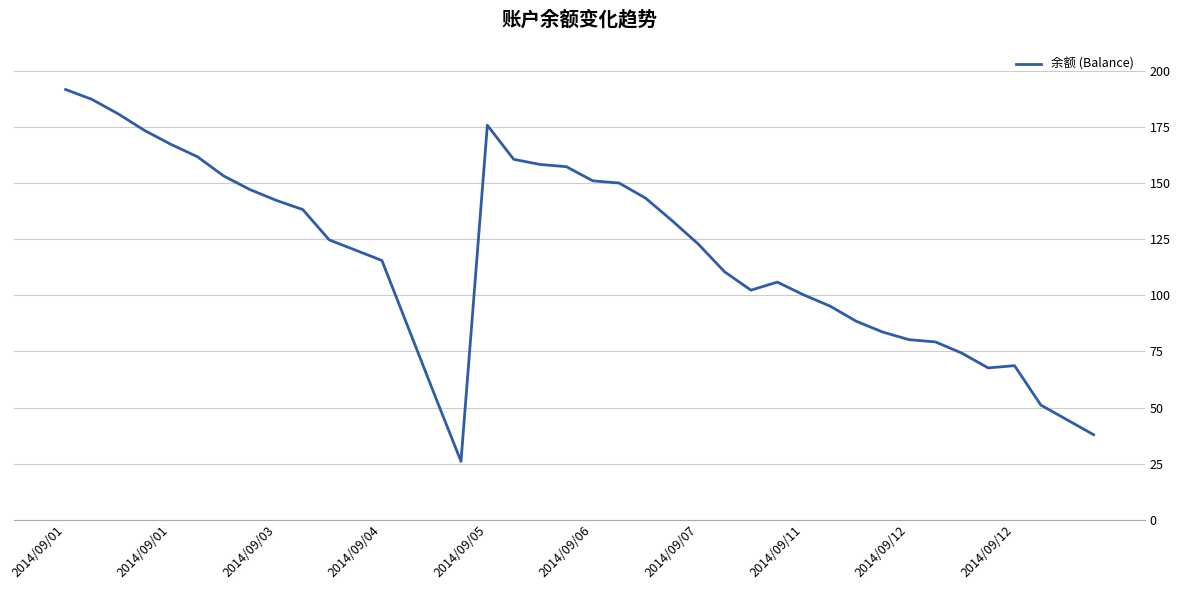

What is the minimum value shown in the chart?

26.0